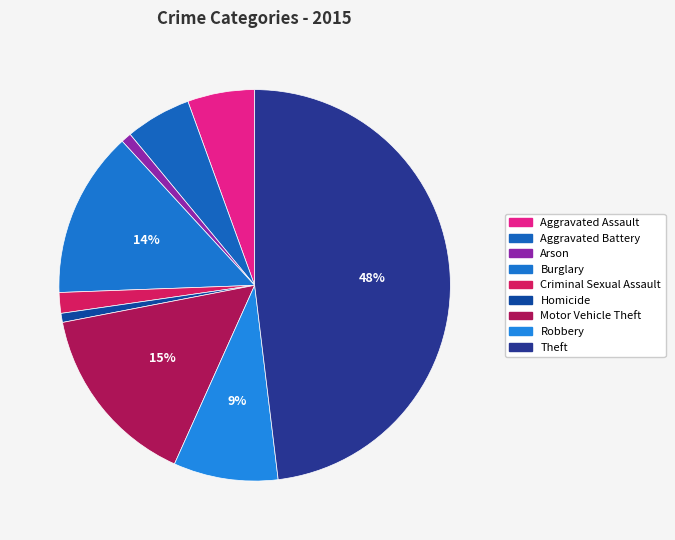

Which slice is the largest?

Theft